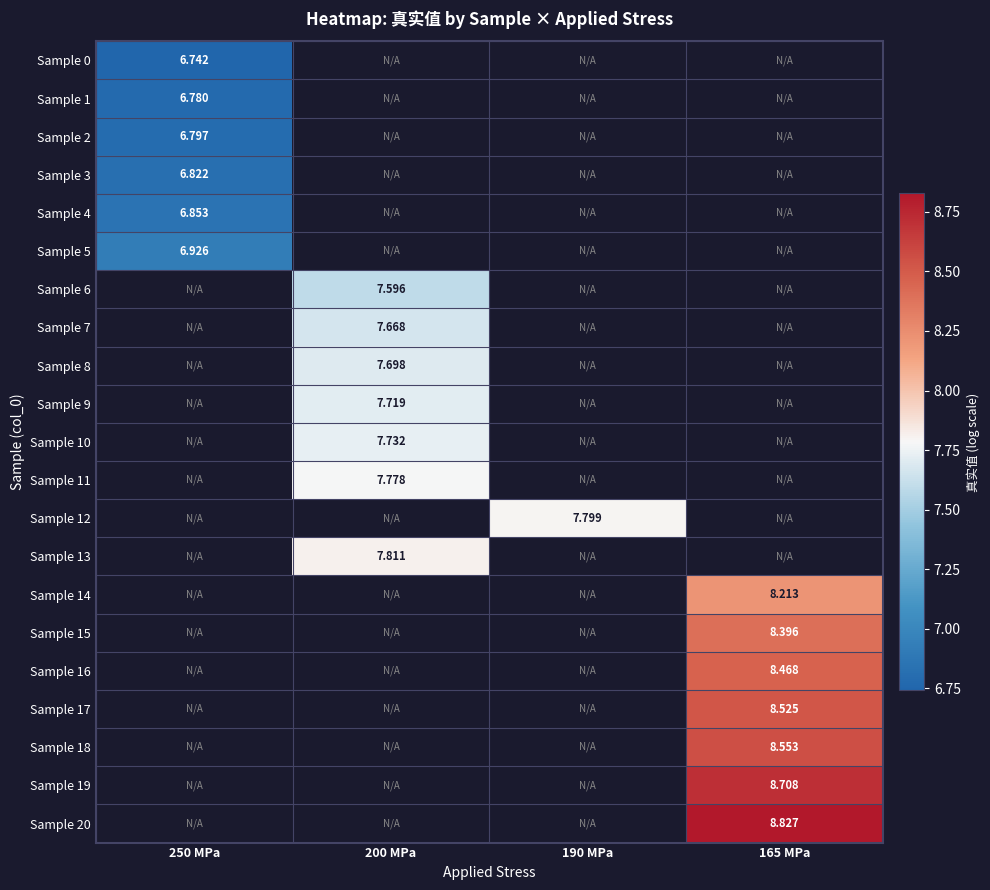

Which label corresponds to the largest value in the chart?

165 MPa